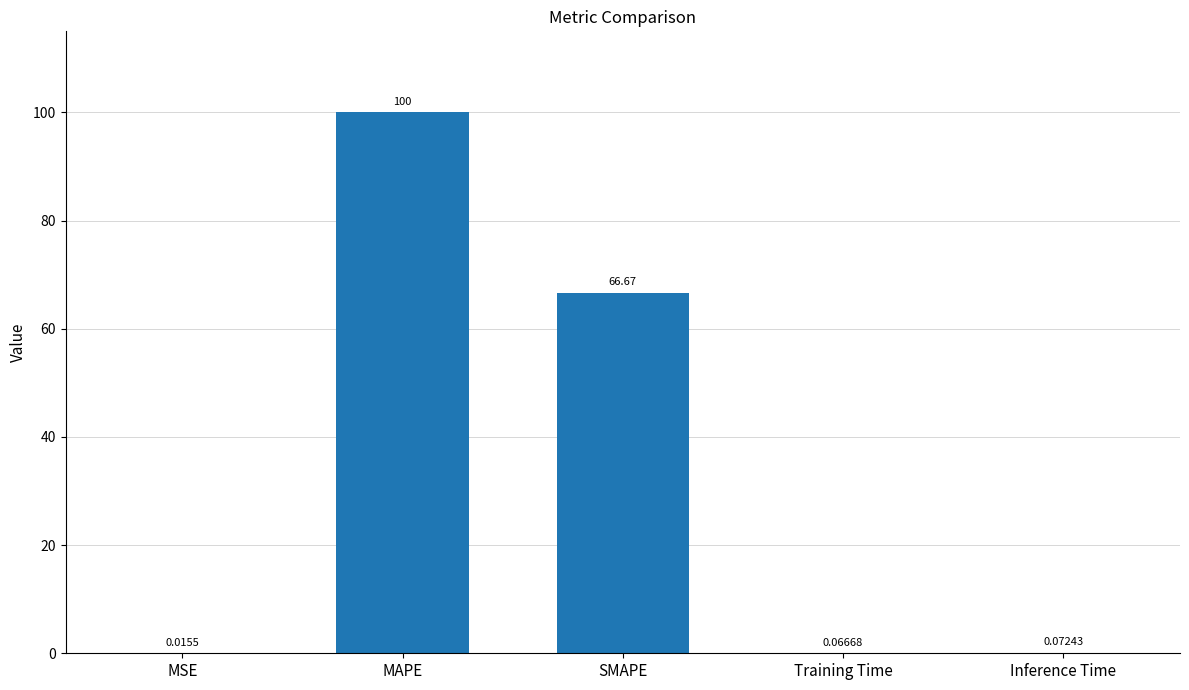

Between MSE and MAPE, which is larger?

MAPE